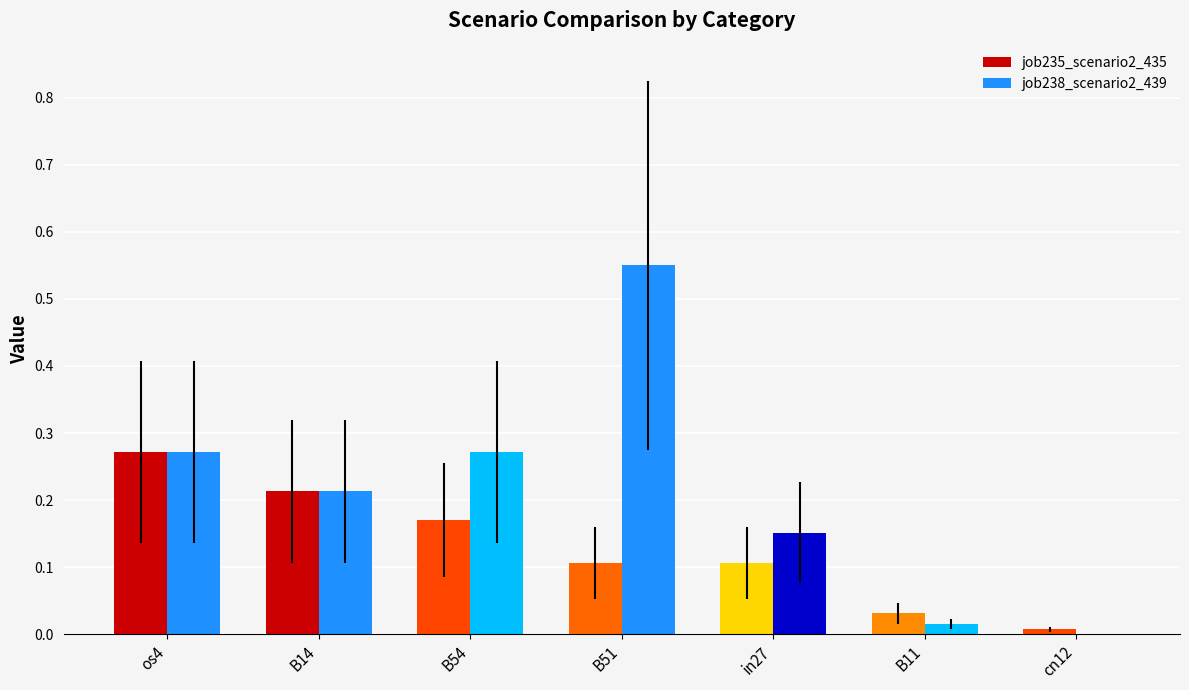

What are all the series names shown in the legend?

job235_scenario2_435, job238_scenario2_439